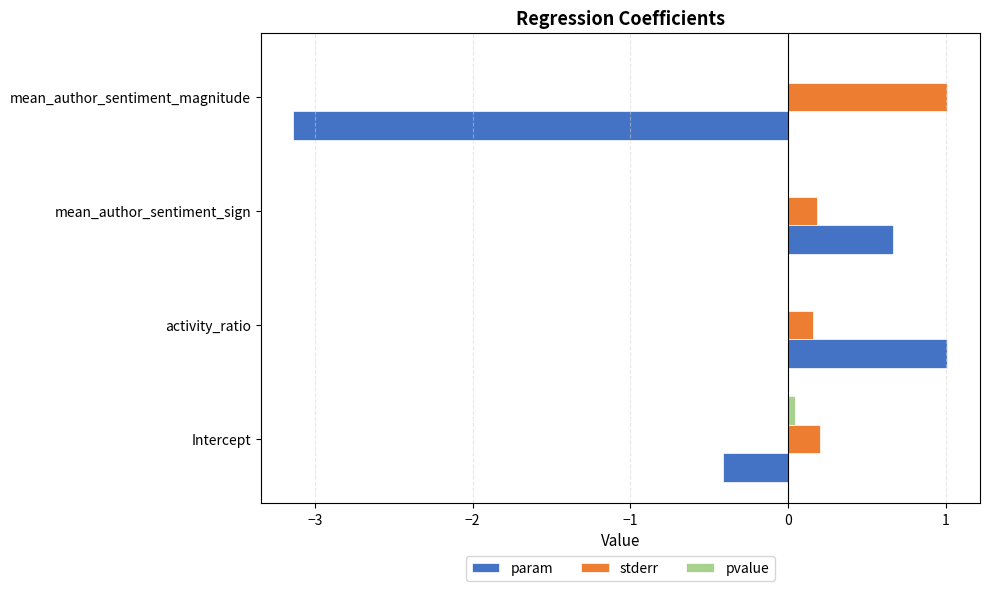

What is the maximum value for param?

1.0